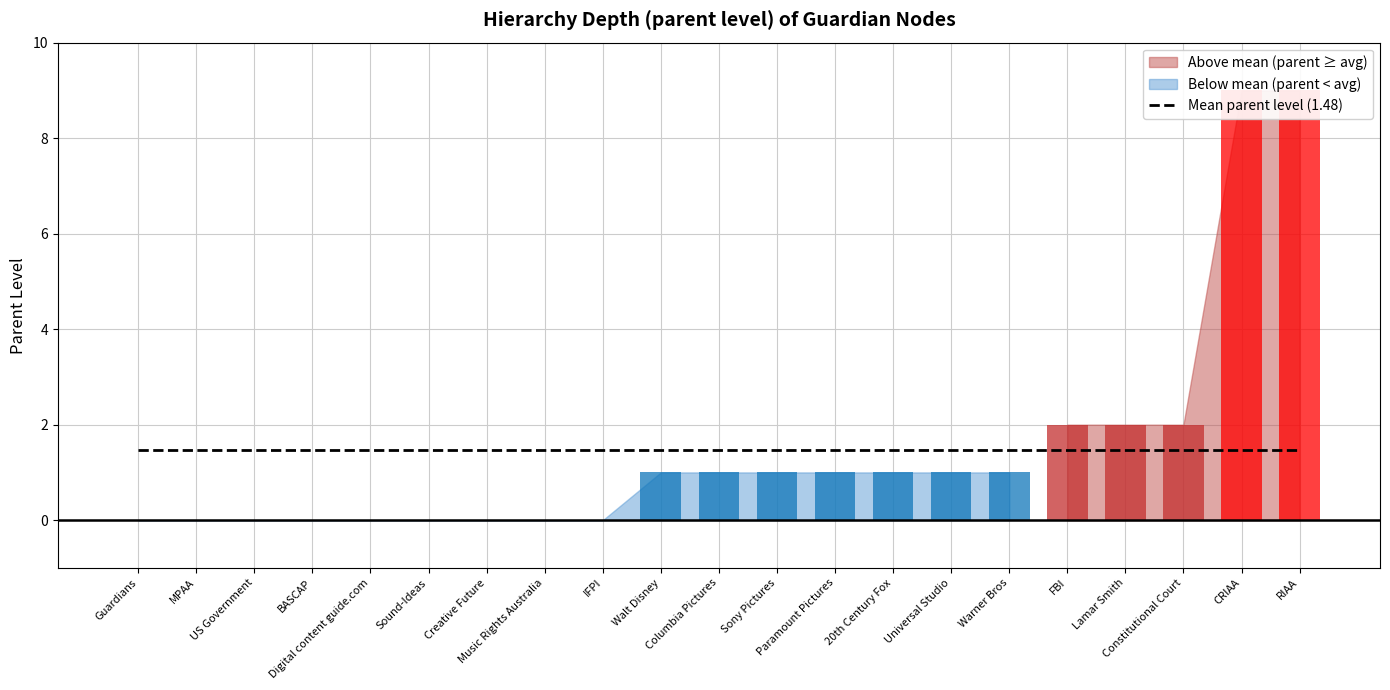

Is it true that the value at Warner Bros is 1?

True